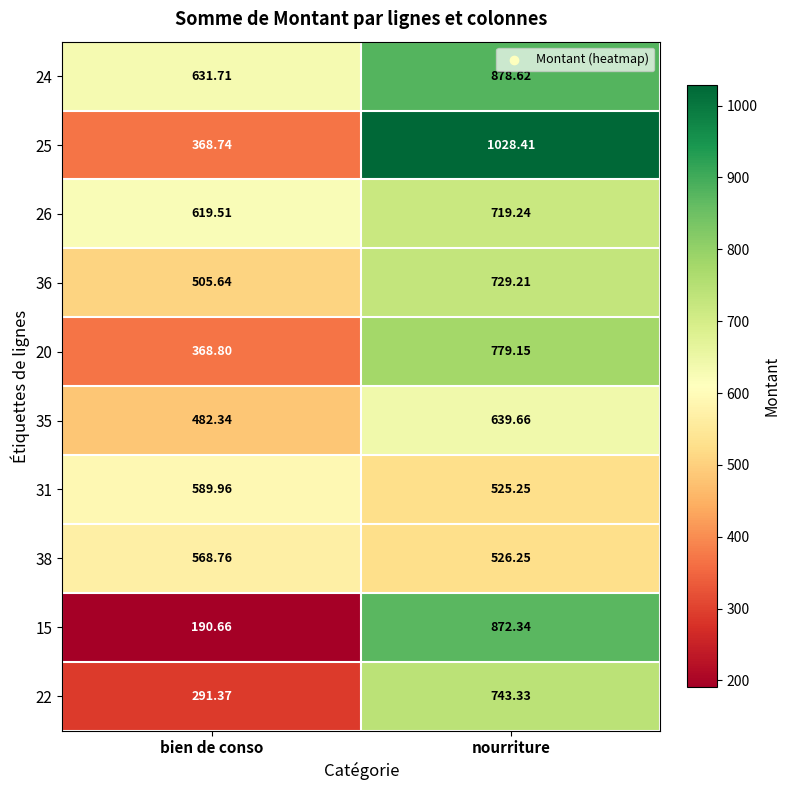

At how many categories does at least one series exceed 615?

2